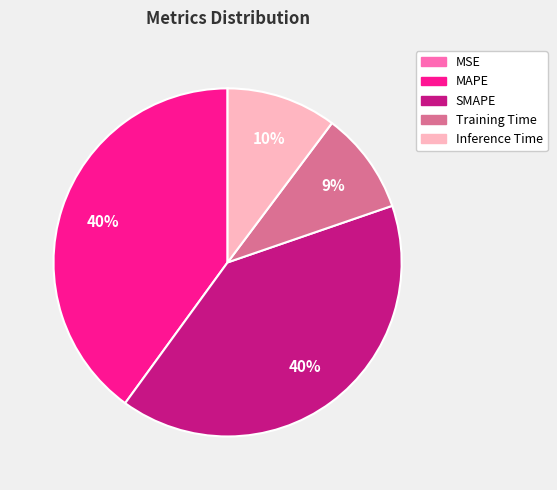

Is there a majority slice in this chart?

No